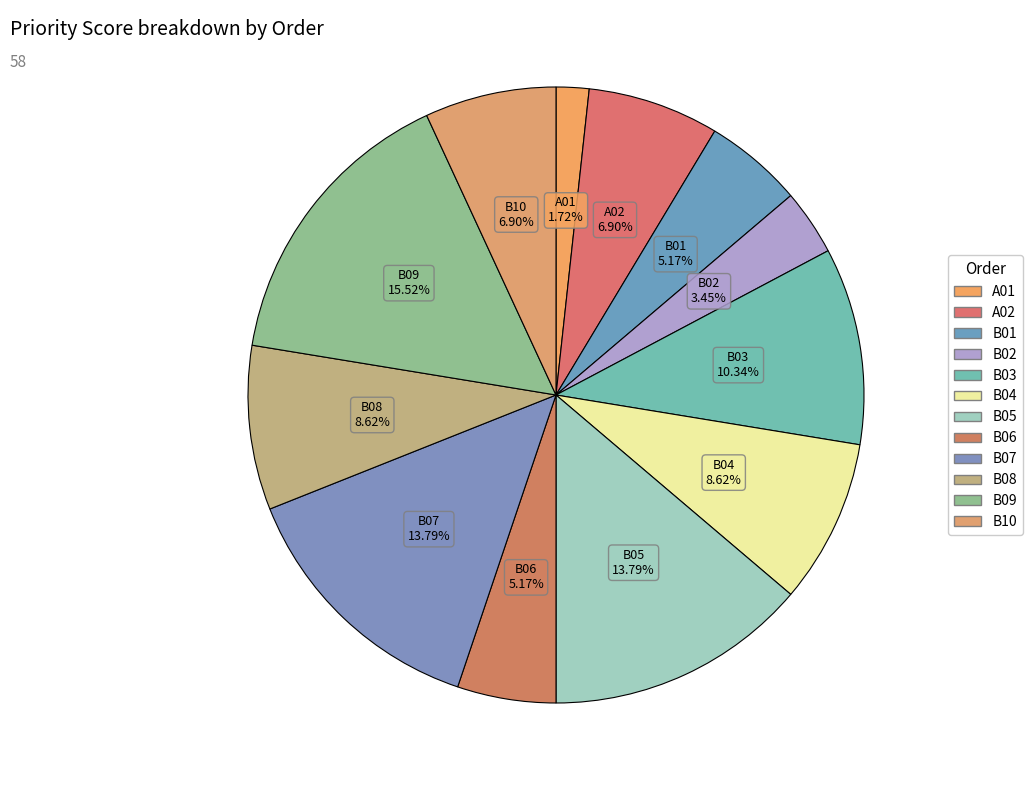

Does B02 account for over 50% of the chart?

No